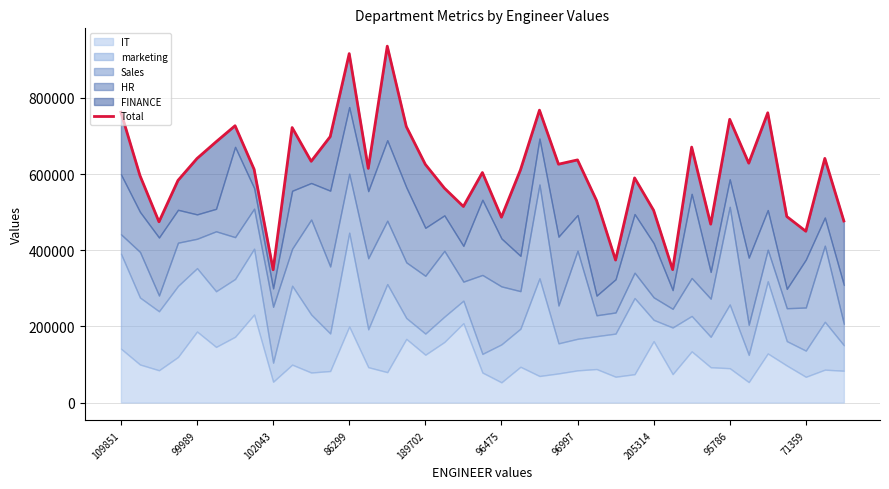

At which label is the value closest to 642236?

37